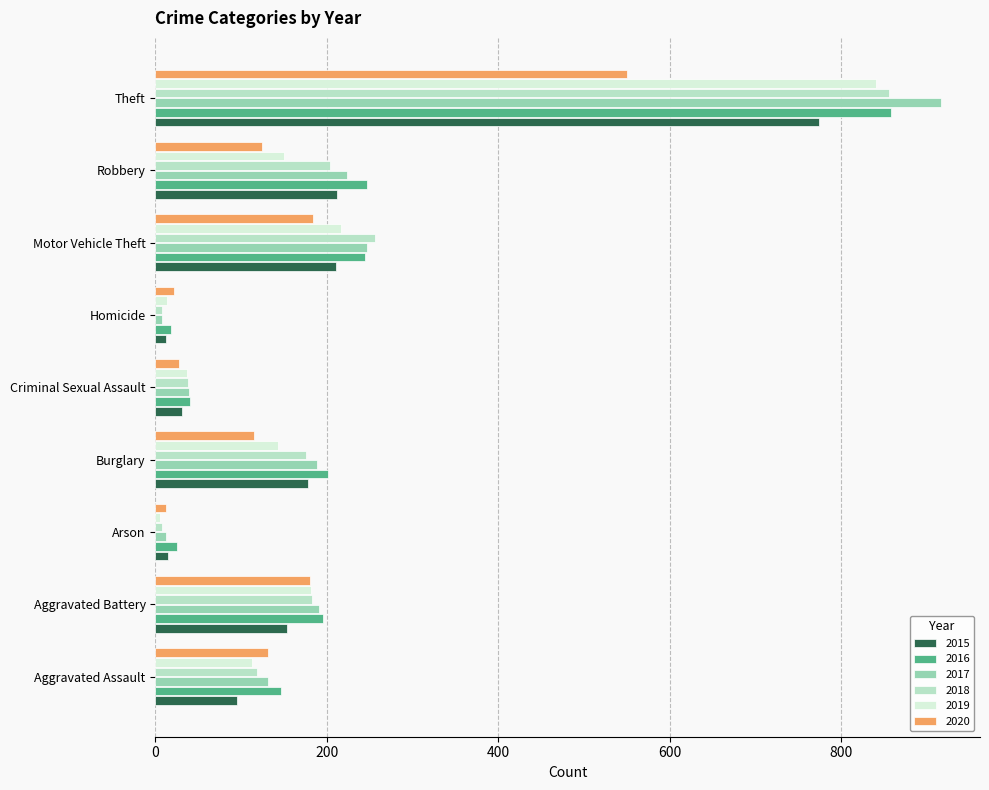

At which label is 2019 closest to 423?

Motor Vehicle Theft